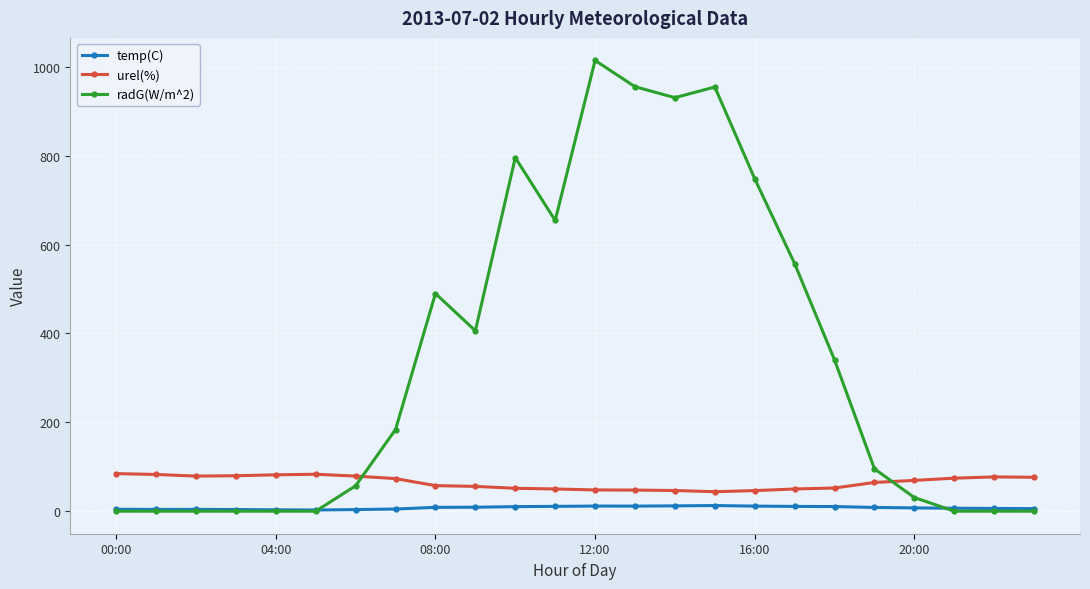

What is the average value of the urel(%) series?

64.8